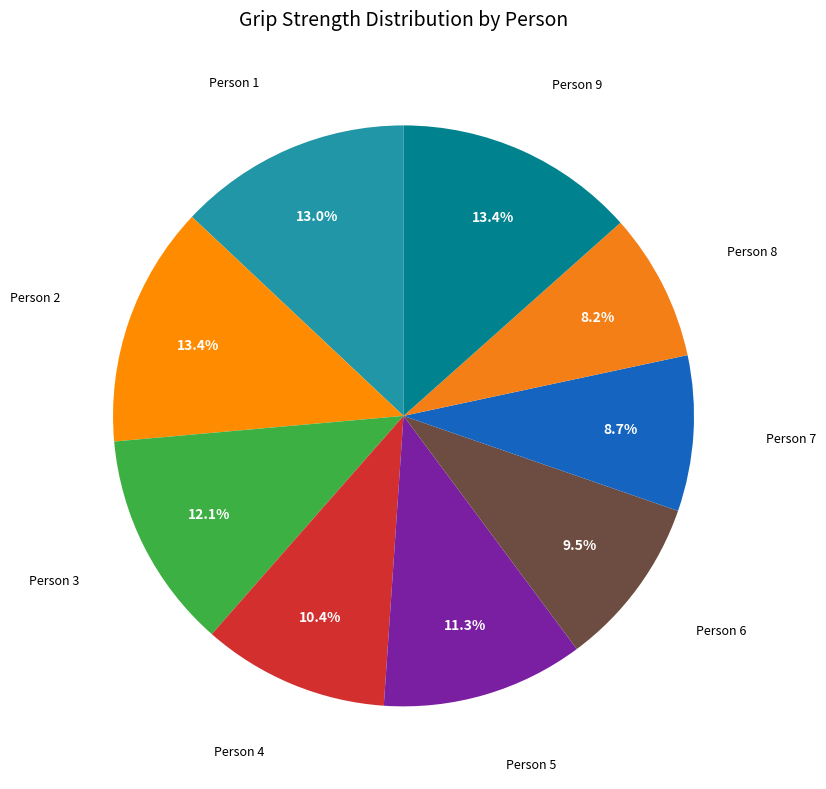

To the nearest percent, what is the difference between the largest and smallest slice percentages?

5%